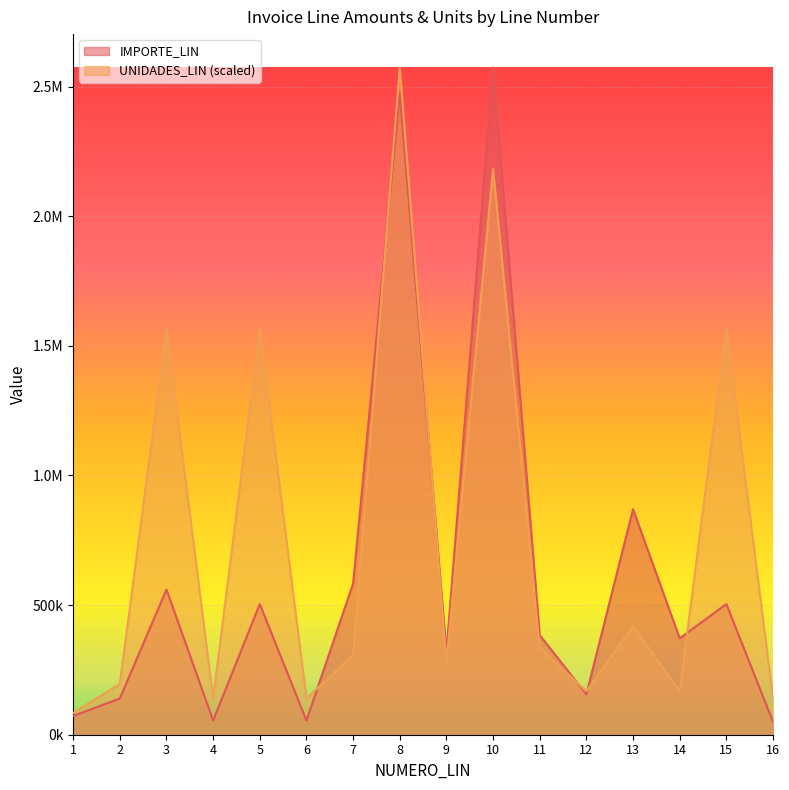

What is the maximum value shown in the chart?

2574000.0